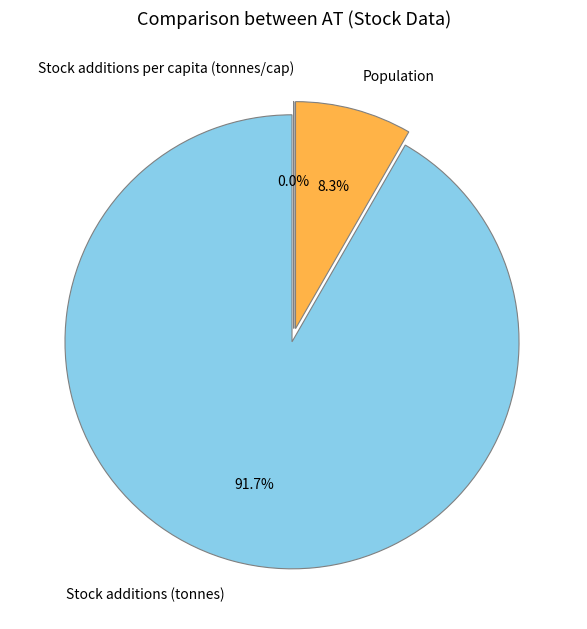

To the nearest percent, what is the difference between the Stock additions (tonnes) and Stock additions per capita (tonnes/cap) slice percentages?

92%